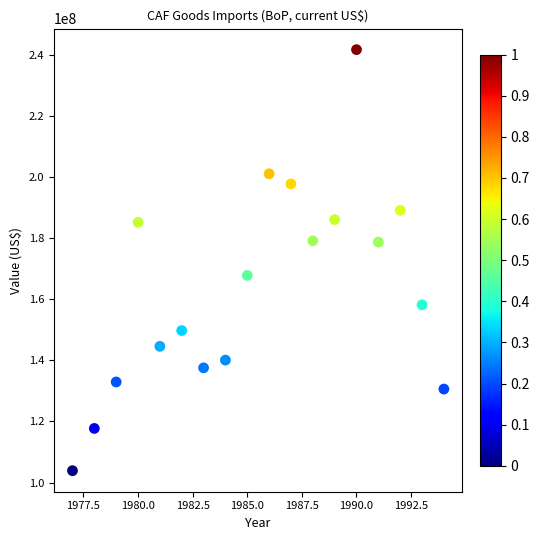

What is the range of X values (max minus min)?

17.0